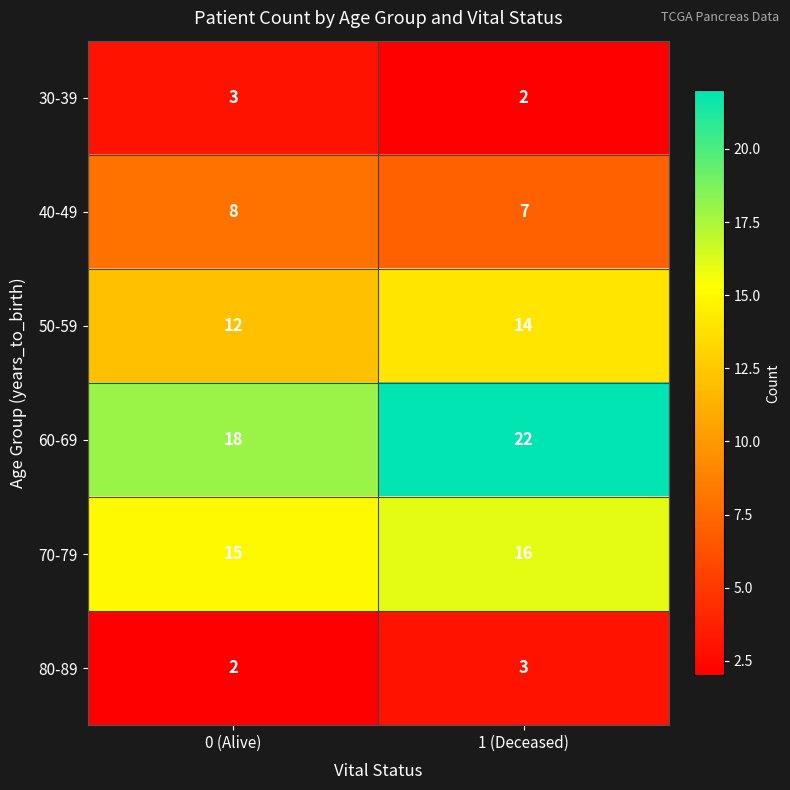

List the labels in order of 40-49 value, largest first.

0 (Alive), 1 (Deceased)